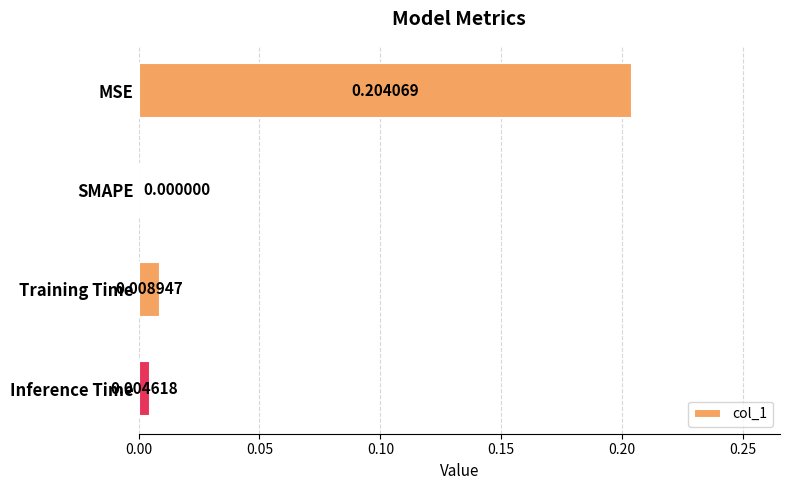

At which label is the value closest to 0?

SMAPE